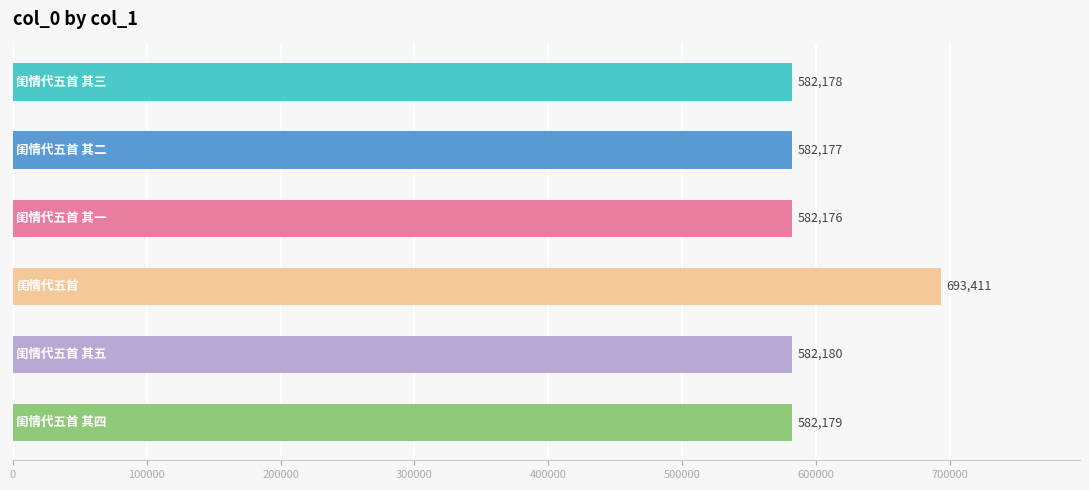

Count the number of data series in this chart.

1